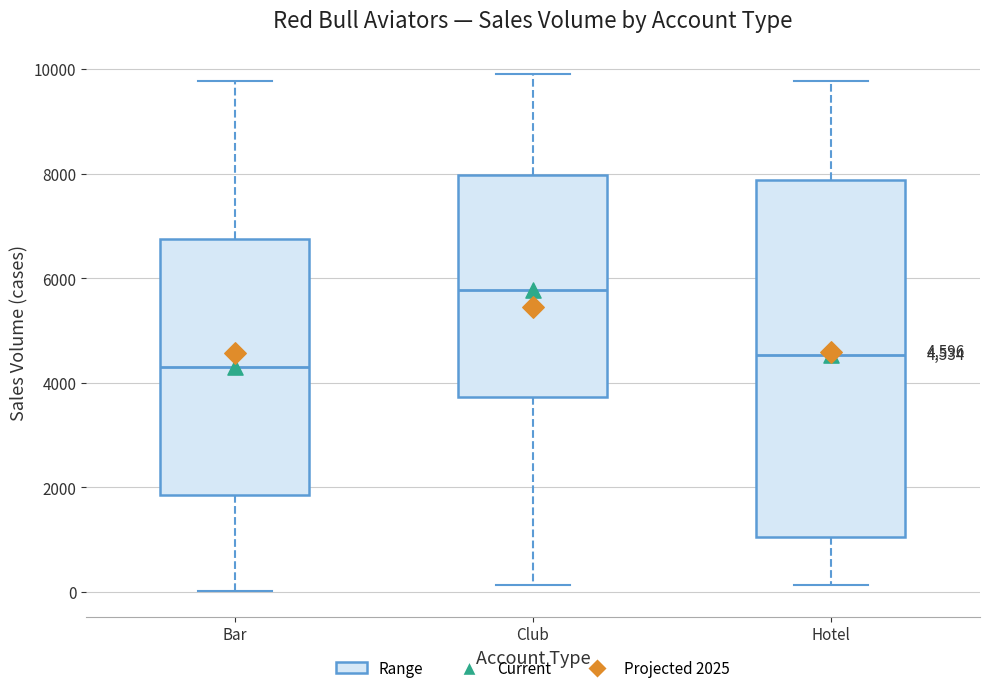

Which box's median line is the highest?

Club